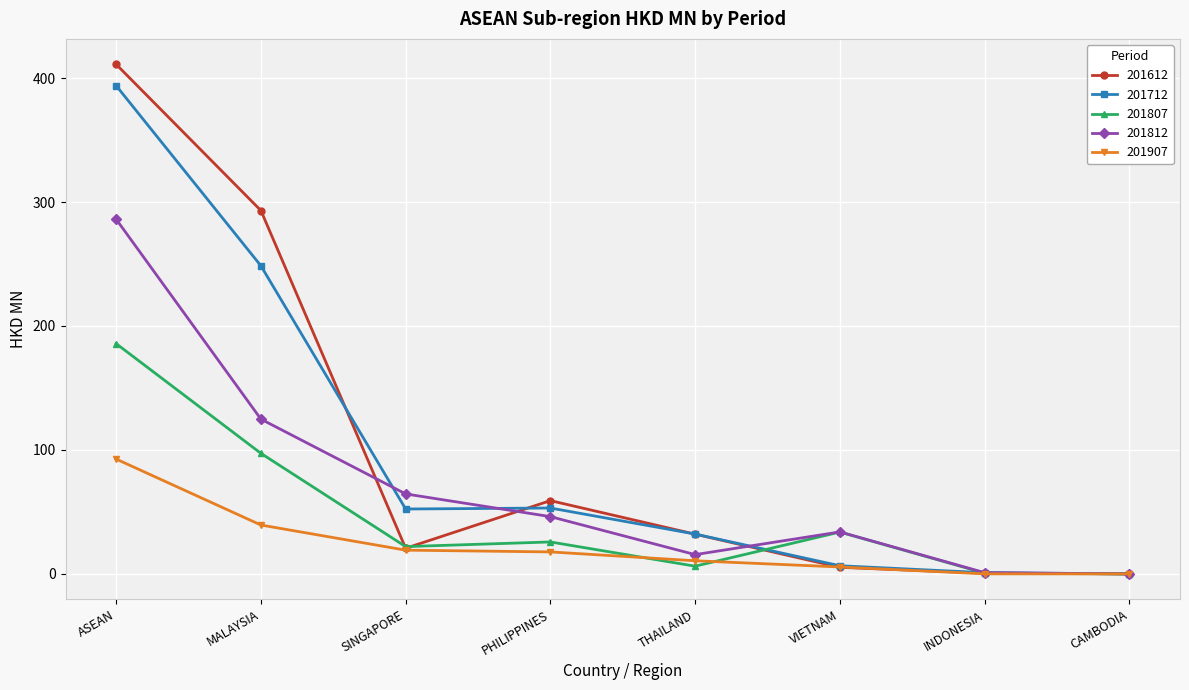

At MALAYSIA, list the series in order from largest to smallest.

201612, 201712, 201812, 201807, 201907